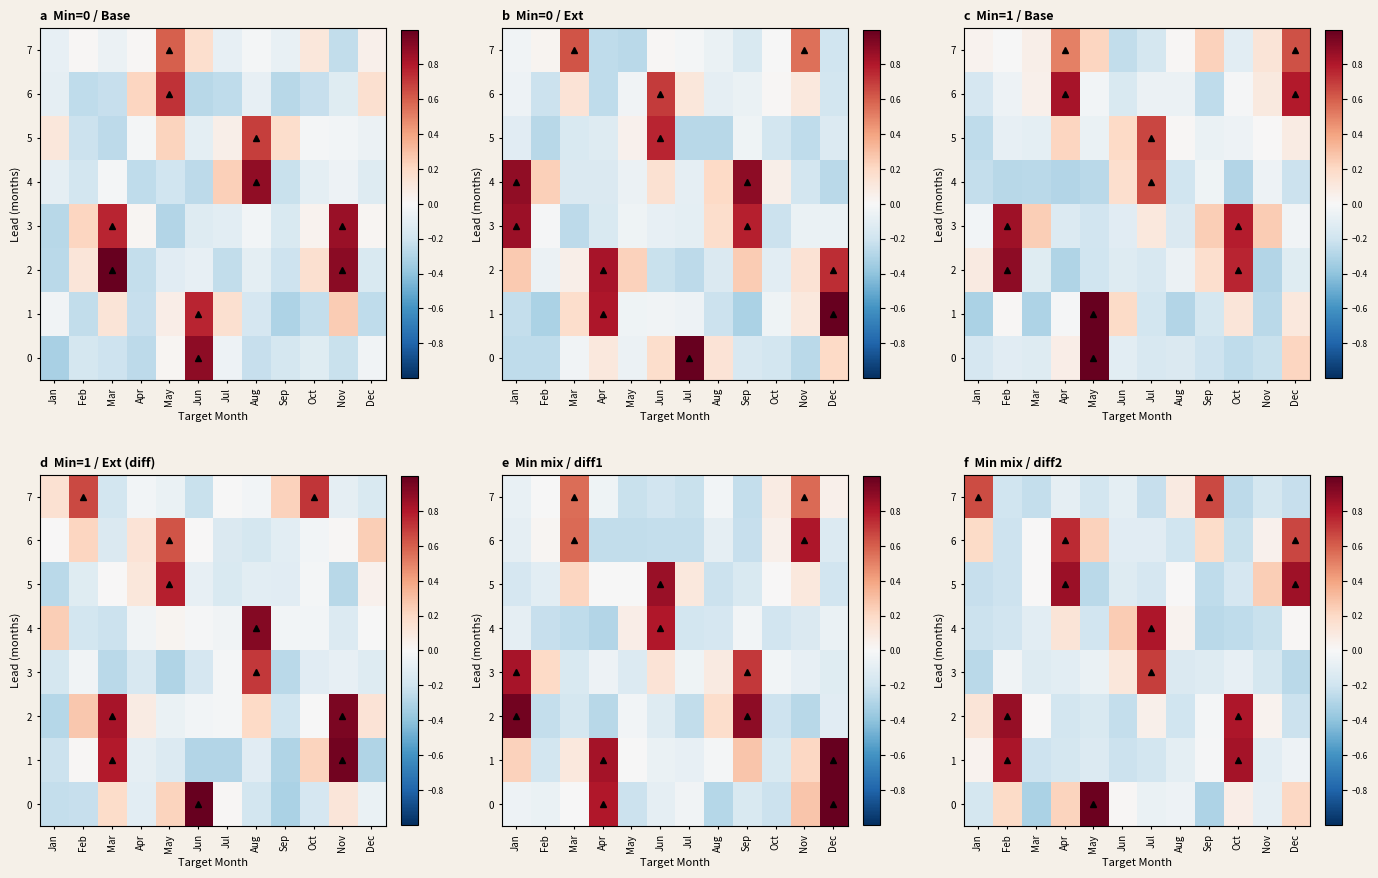

The 2 series shows 0.1 at Jan. True or false?

True